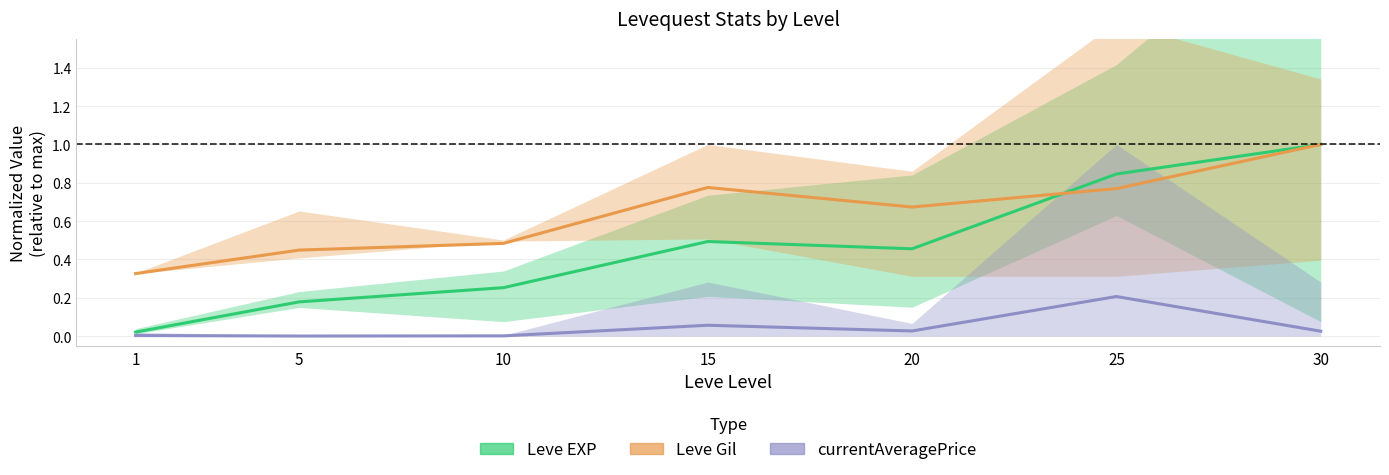

Reading left to right, list all the values displayed in this chart.

Leve EXP: 0.0	0.2	0.3	0.5	0.5	0.8	1.0
Leve Gil: 0.3	0.4	0.5	0.8	0.7	0.8	1.0
currentAveragePrice: 0.0	0.0	0.0	0.1	0.0	0.2	0.0